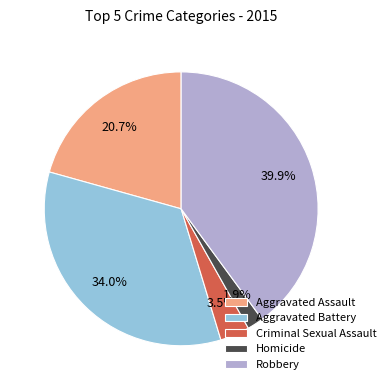

Do Homicide and Criminal Sexual Assault together represent more than half of the pie?

No